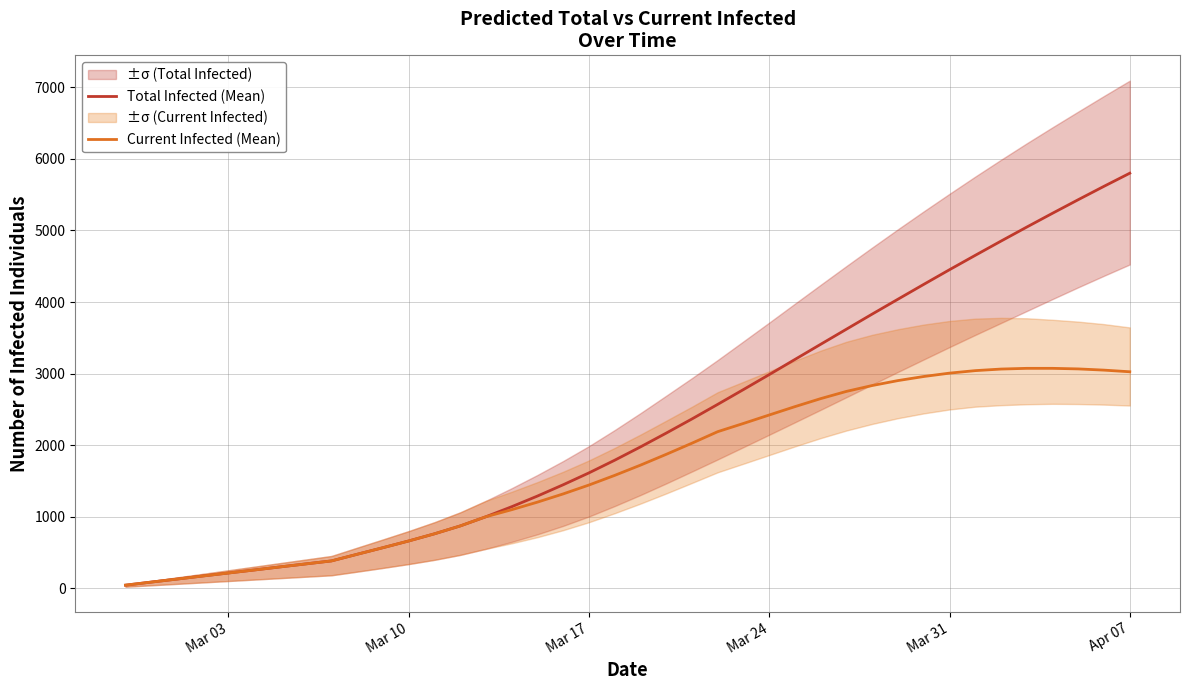

What is the difference between the maximum and minimum values in the Total Infected (Mean) series?

5759